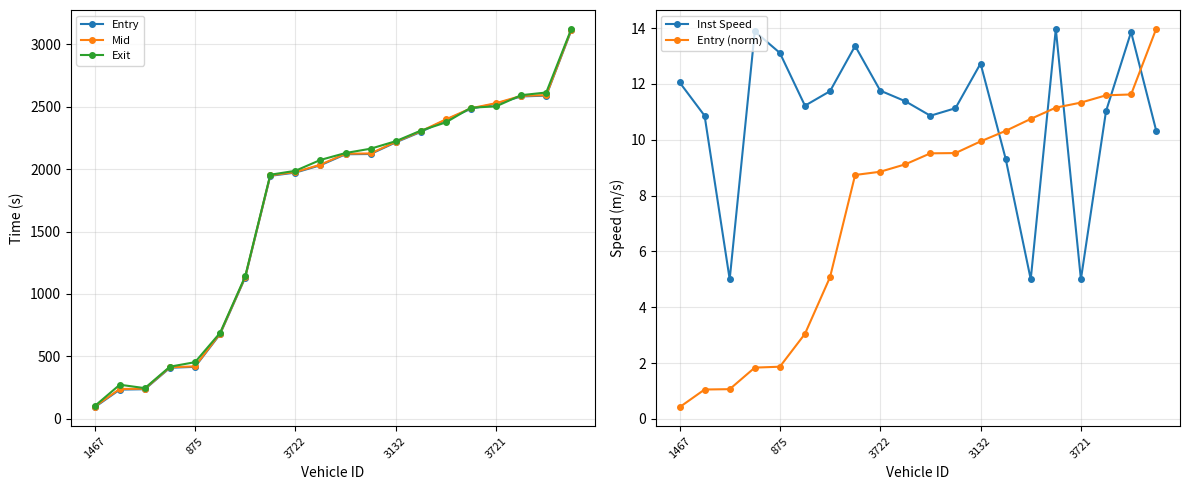

What is the approximate value of Inst Speed at 11?

11.1